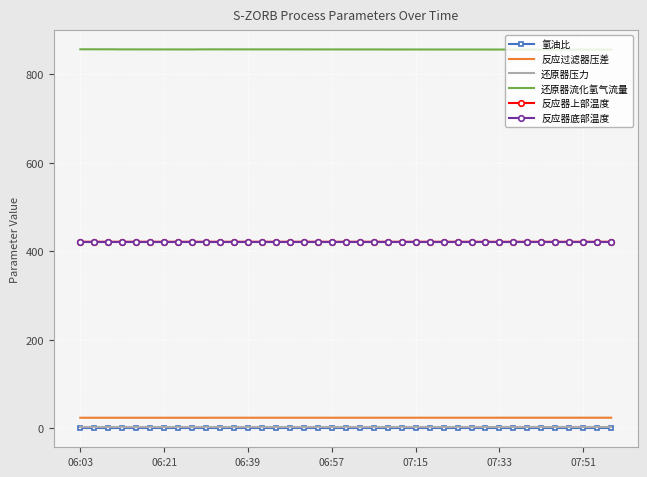

Which series has the largest total across all categories?

还原器流化氢气流量